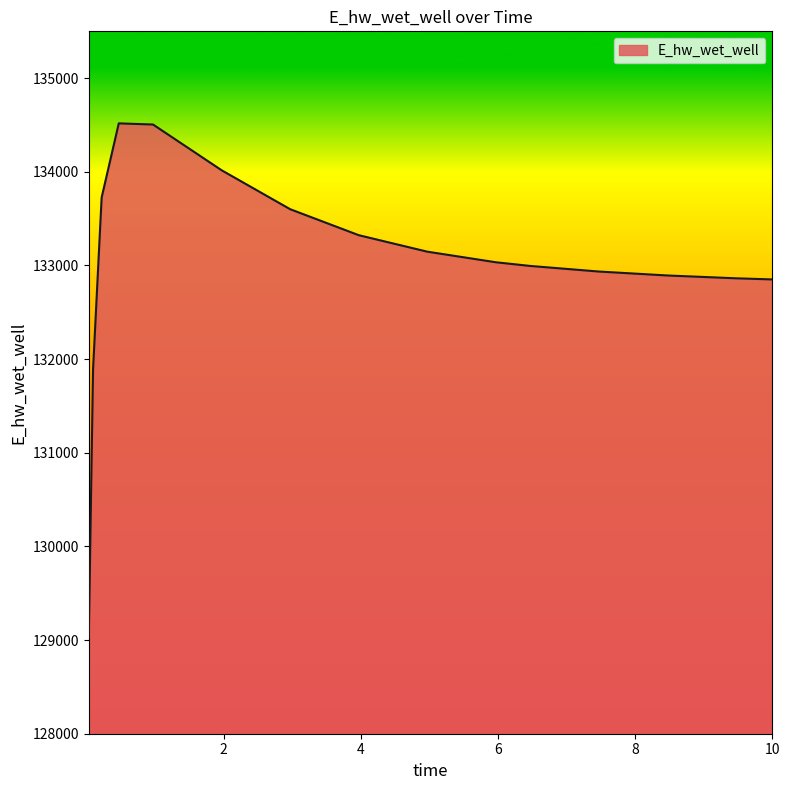

True or false: there are more than 0 points higher than both neighbors.

True